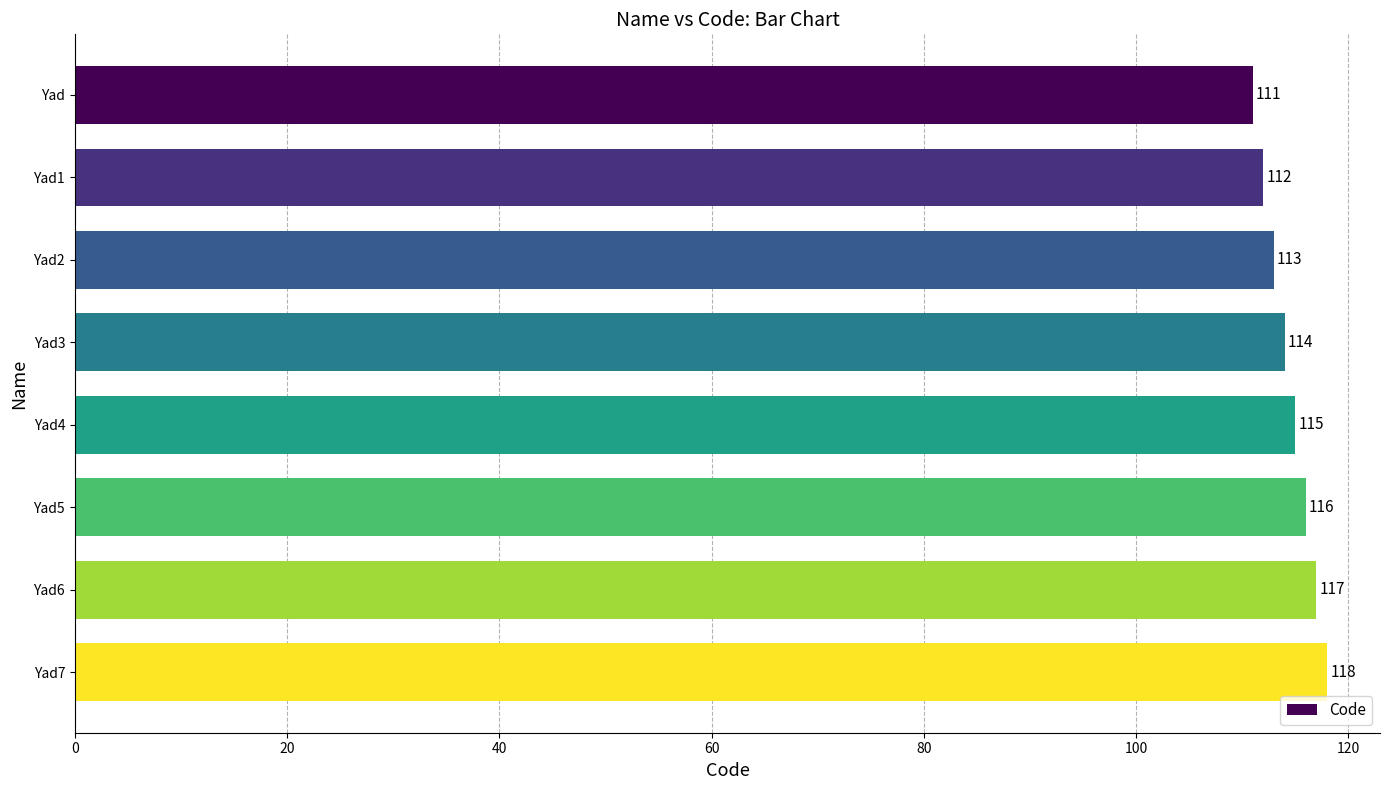

Which has a higher value, Yad6 or Yad4?

Yad6